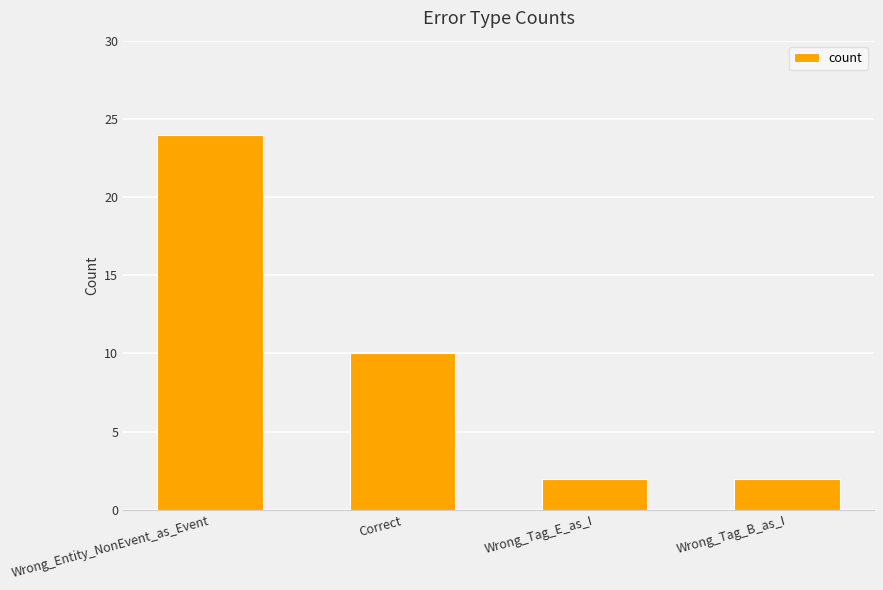

What is the label of the 3rd bar from the right?

Correct